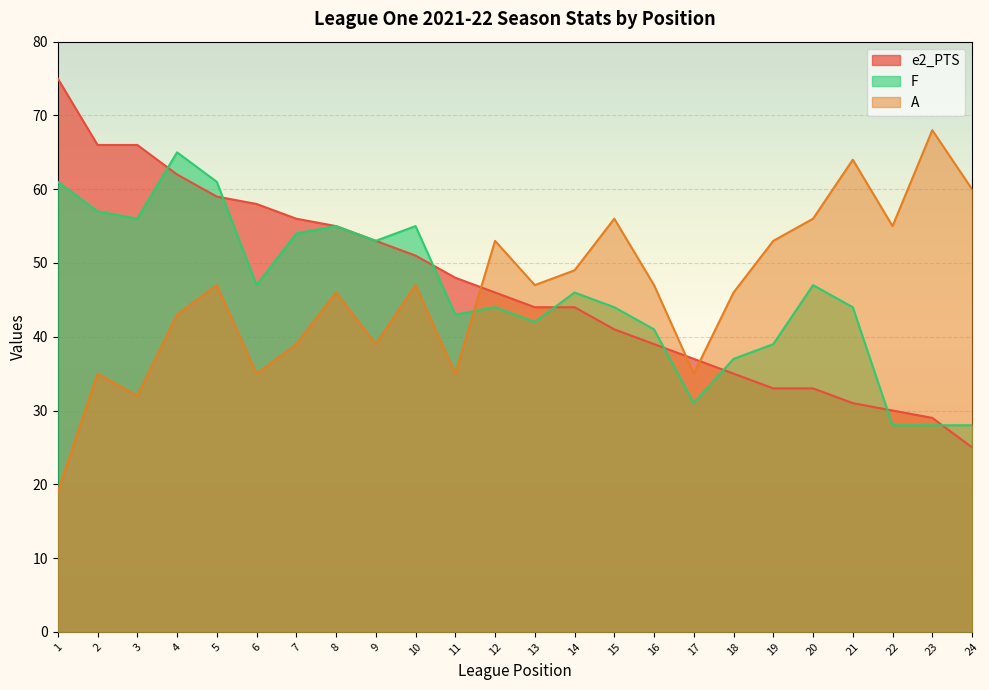

Reading right to left, list all the values displayed in this chart.

e2_PTS: 25	29	30	31	33	33	35	37	39	41	44	44	46	48	51	53	55	56	58	59	62	66	66	75
F: 28	28	28	44	47	39	37	31	41	44	46	42	44	43	55	53	55	54	47	61	65	56	57	61
A: 60	68	55	64	56	53	46	35	47	56	49	47	53	35	47	39	46	39	35	47	43	32	35	19